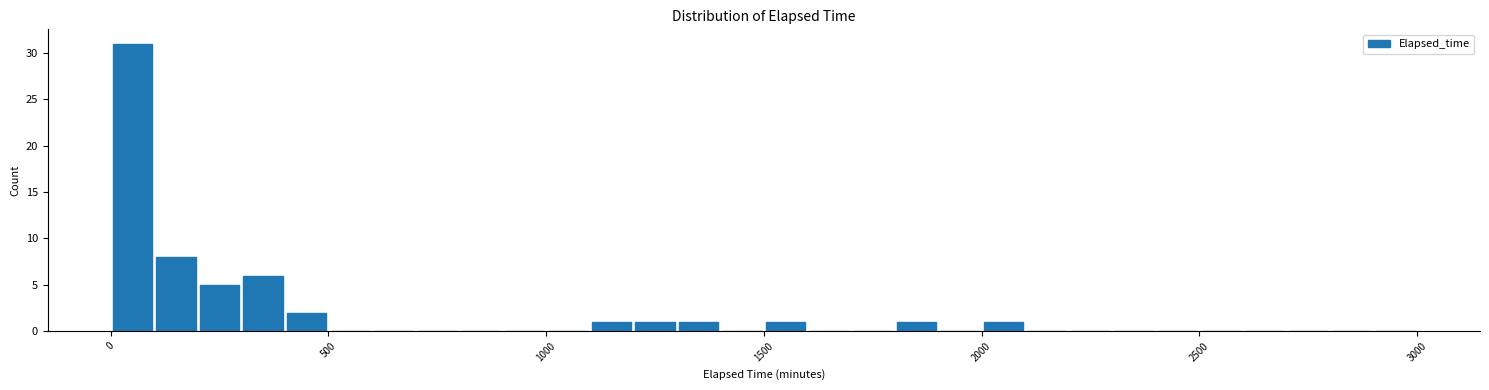

Around what value on the x-axis is the tallest bar? Give the approximate position of its centre, as read against the axis.

50